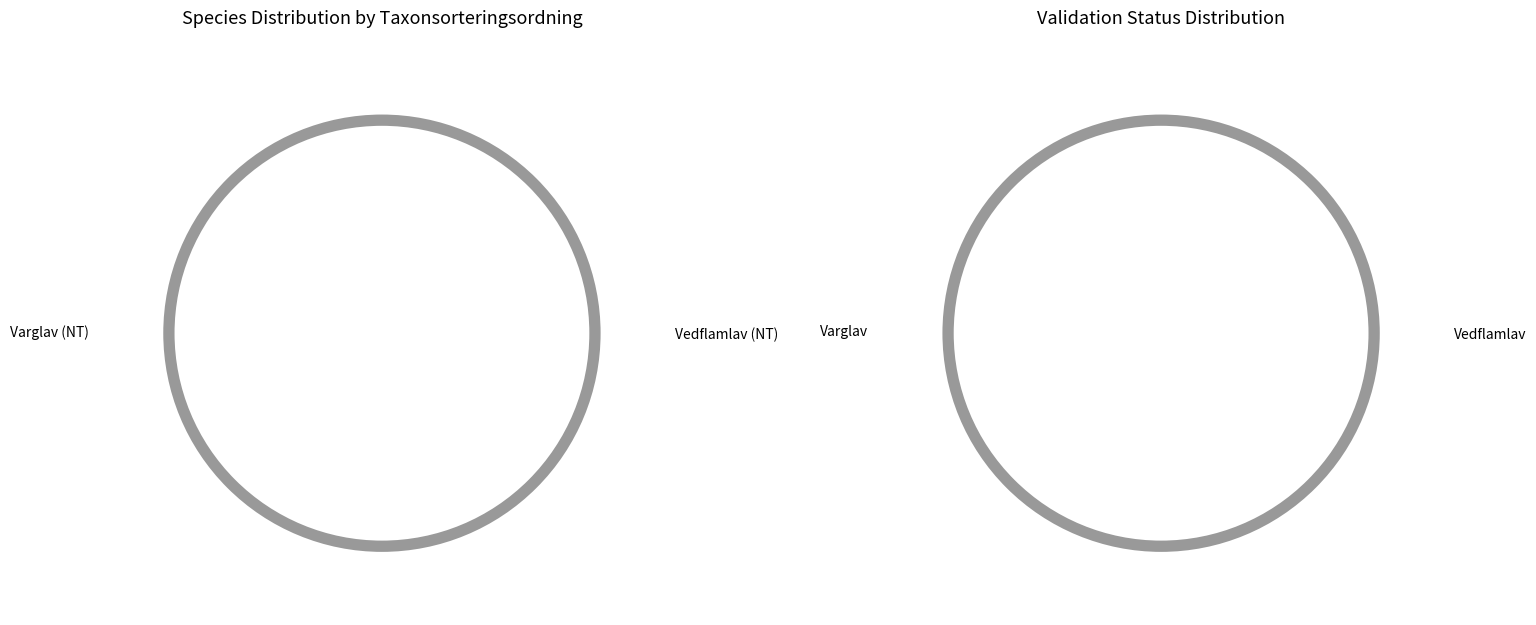

True or false: Vedflamlav (NT) accounts for 50% of the total.

True